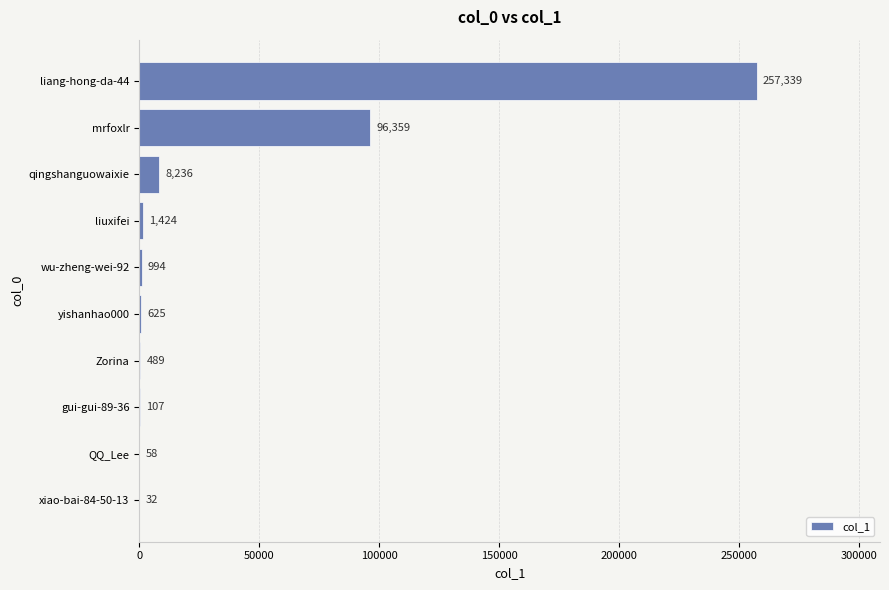

What is the sum of all values?

365663